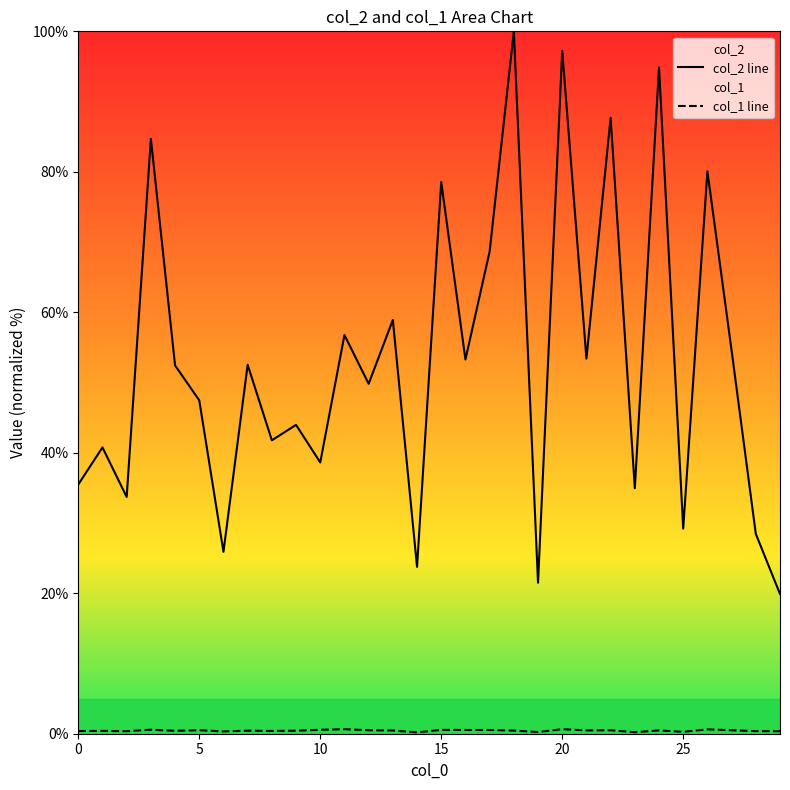

At which category is the sum across all series the highest?

18